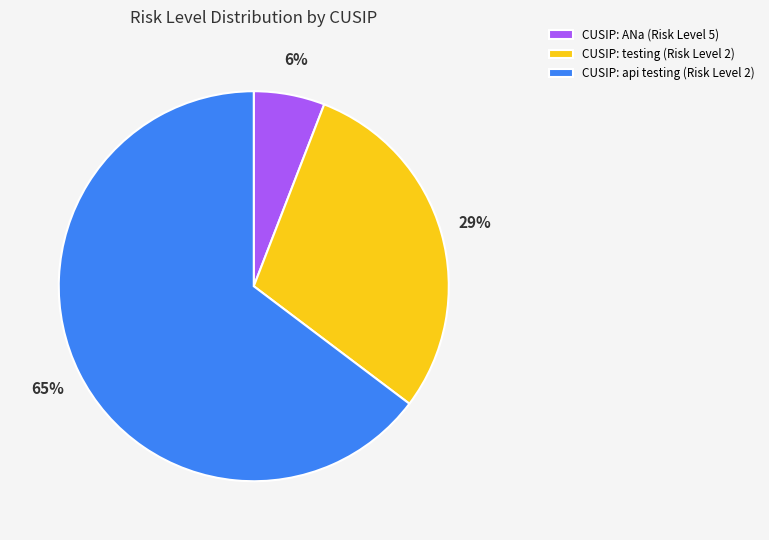

Between CUSIP: testing (Risk Level 2) and CUSIP: ANa (Risk Level 5), which is larger?

CUSIP: testing (Risk Level 2)